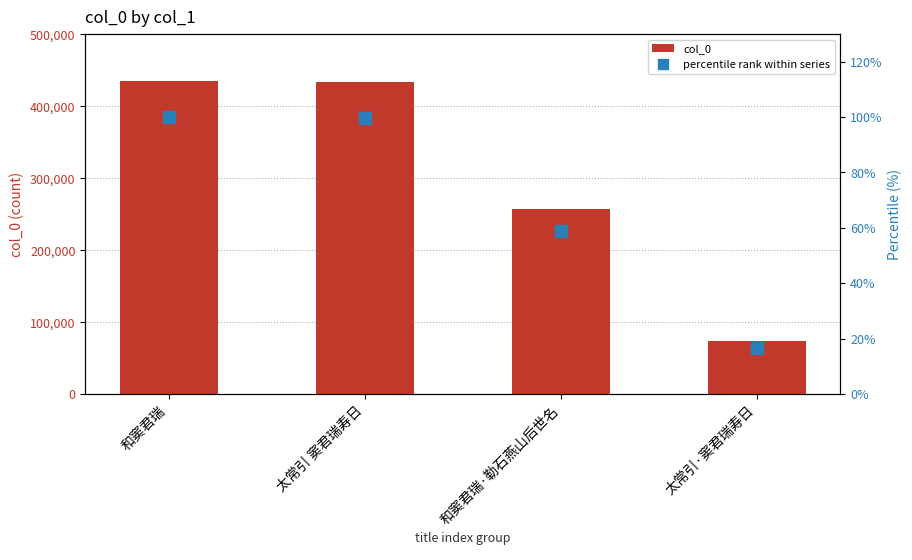

How many data points in percentile rank within series are above 99?

2